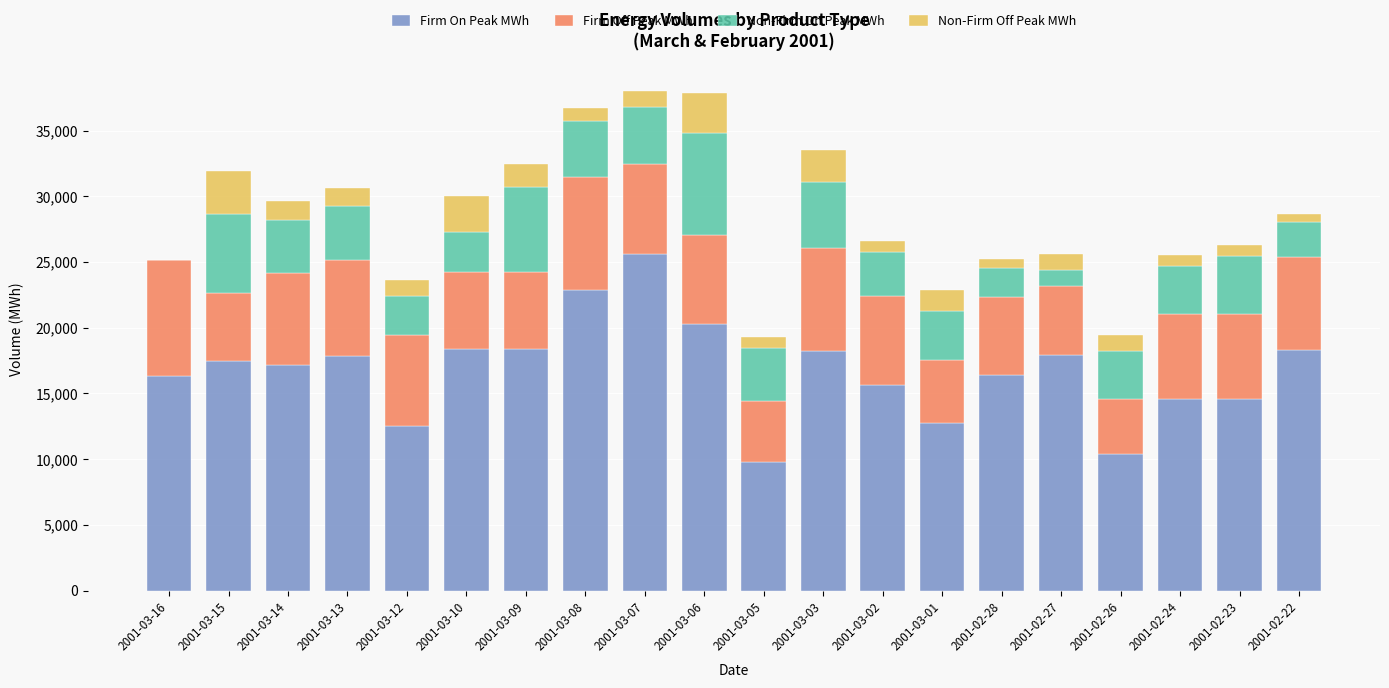

The value of Firm On Peak MWh at 2001-03-05 is 9792. True or false?

True